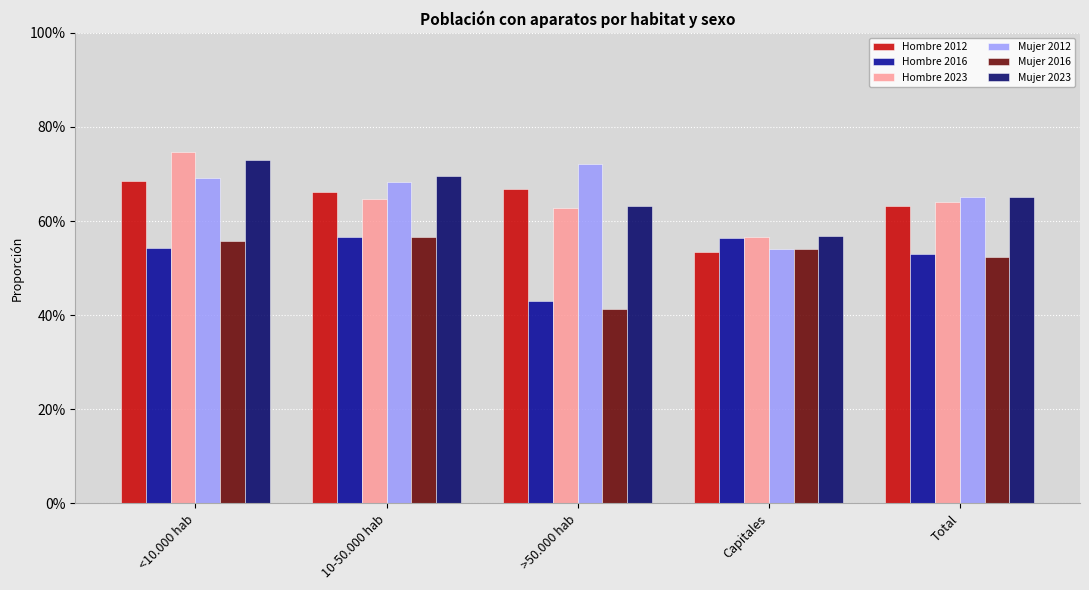

Reading left to right, extract all data points from this chart.

Hombre 2012: 0.7	0.7	0.7	0.5	0.6
Hombre 2016: 0.5	0.6	0.4	0.6	0.5
Hombre 2023: 0.7	0.6	0.6	0.6	0.6
Mujer 2012: 0.7	0.7	0.7	0.5	0.7
Mujer 2016: 0.6	0.6	0.4	0.5	0.5
Mujer 2023: 0.7	0.7	0.6	0.6	0.7